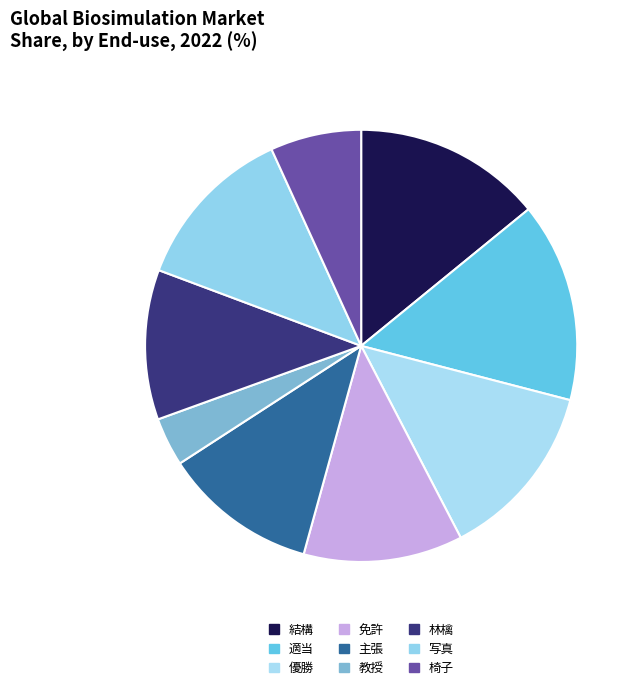

Count the number of slices in the pie.

9